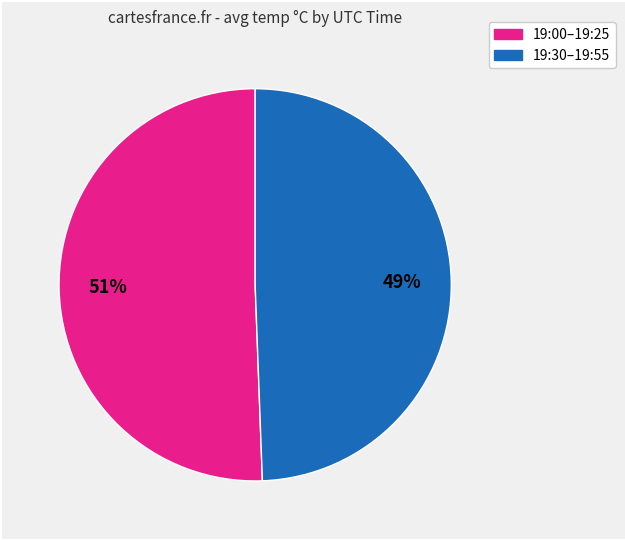

Does any single category account for the majority?

Yes